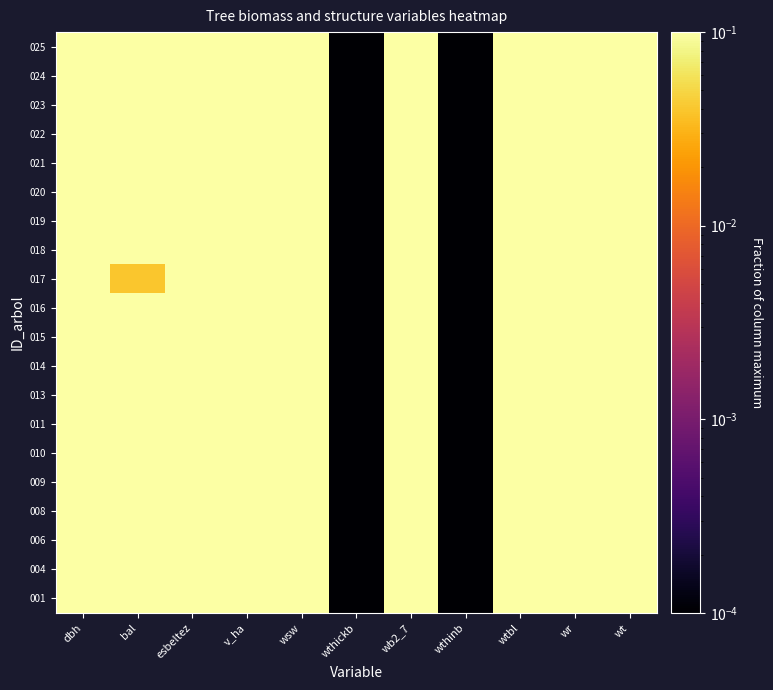

At how many categories does at least one series exceed 0?

11